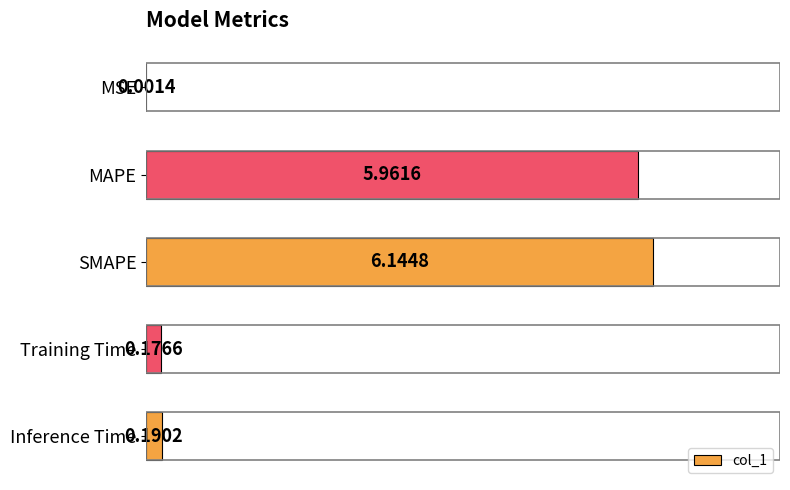

At which category does the chart reach its peak across all series?

SMAPE